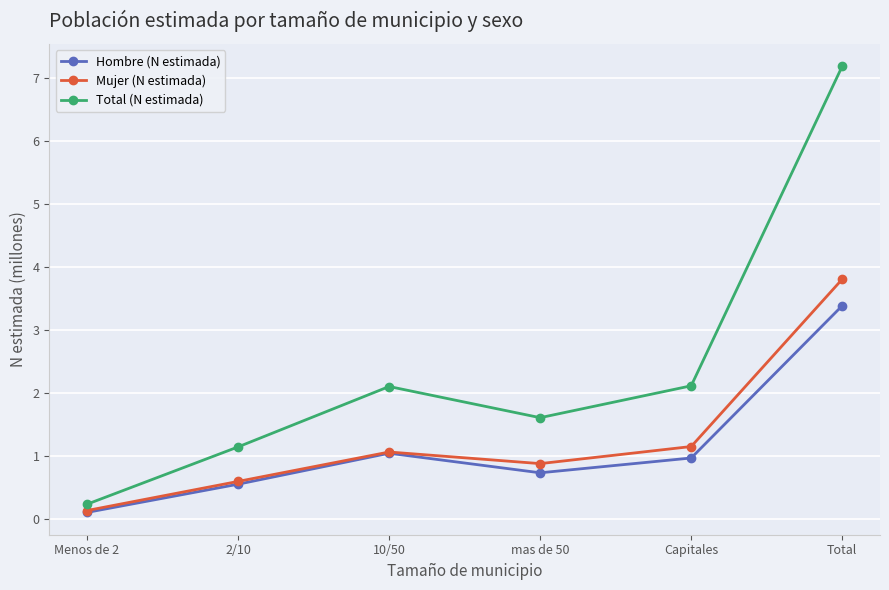

The Total (N estimada) series shows 1.1 at 2/10. True or false?

True